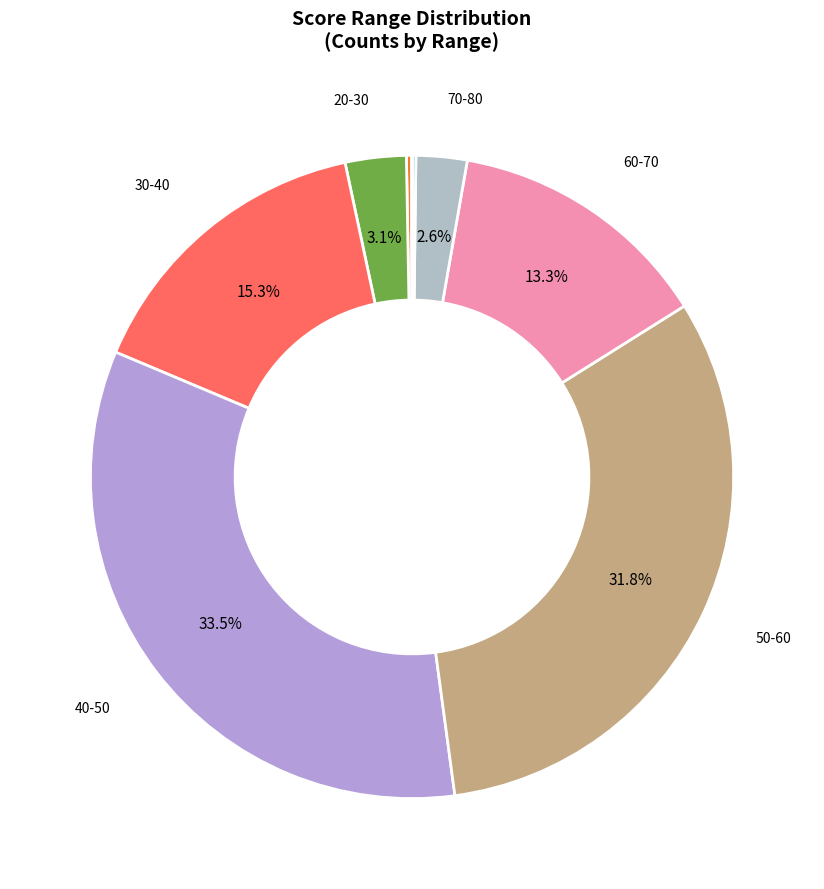

How many segments does this pie chart have?

10